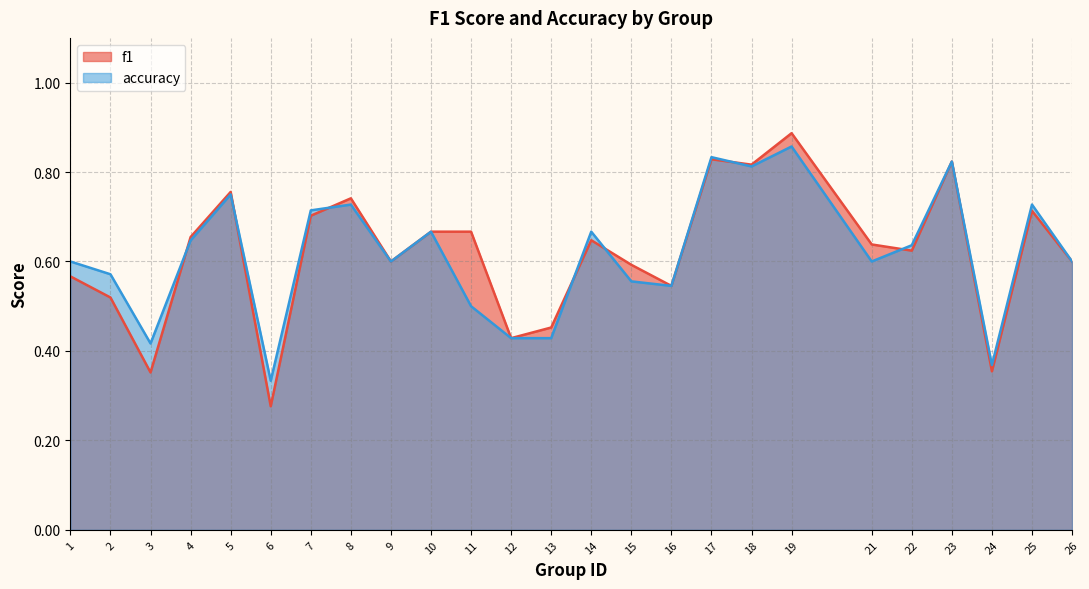

What are all the series names shown in the legend?

f1, accuracy